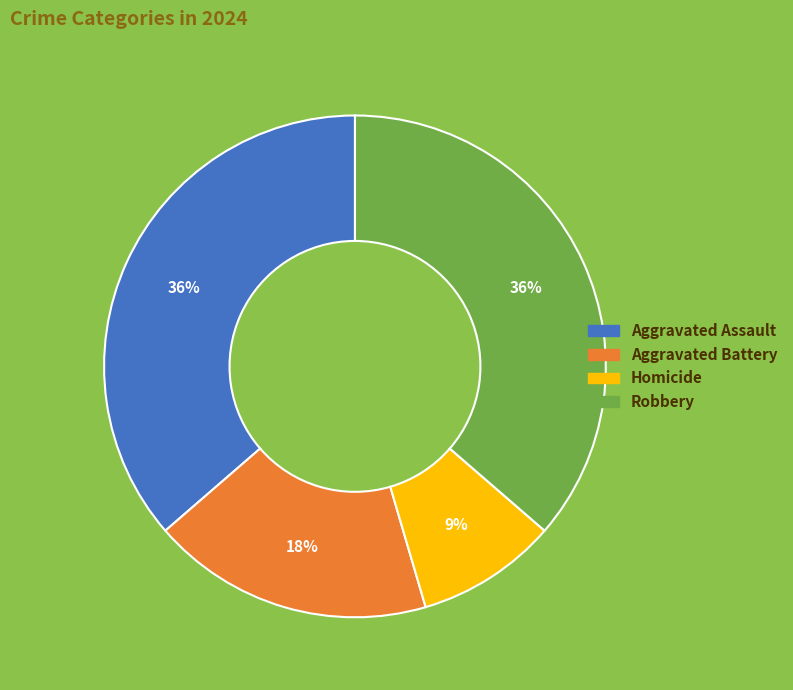

What is the ratio of the value at Aggravated Assault to the value at Robbery?

1.0